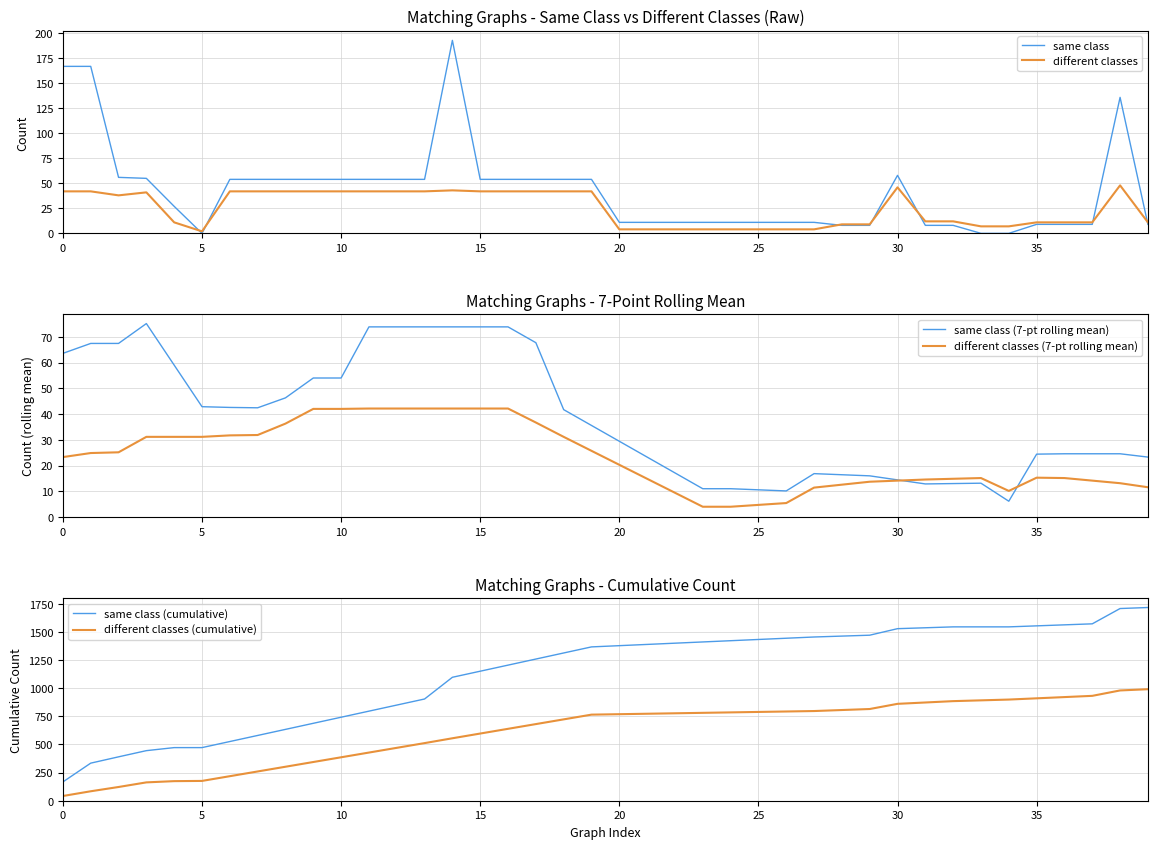

True or false: different classes (cumulative) and same class (cumulative) cross at least once.

False